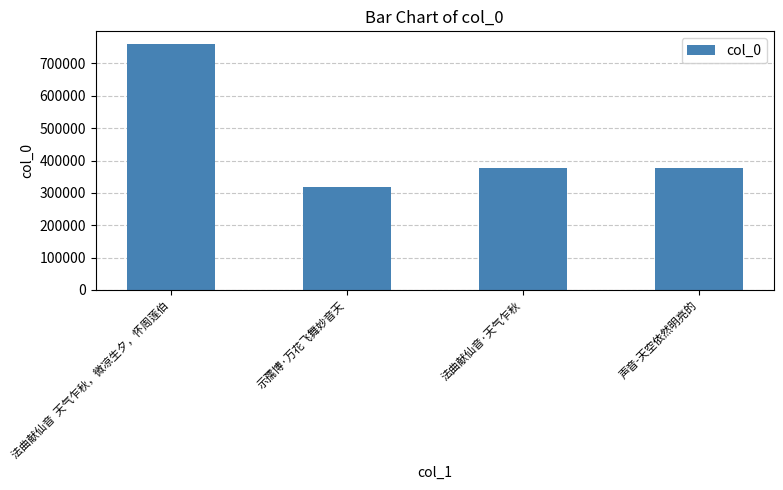

Is it true that the value at 声音-天空依然明亮的 is 248508?

False